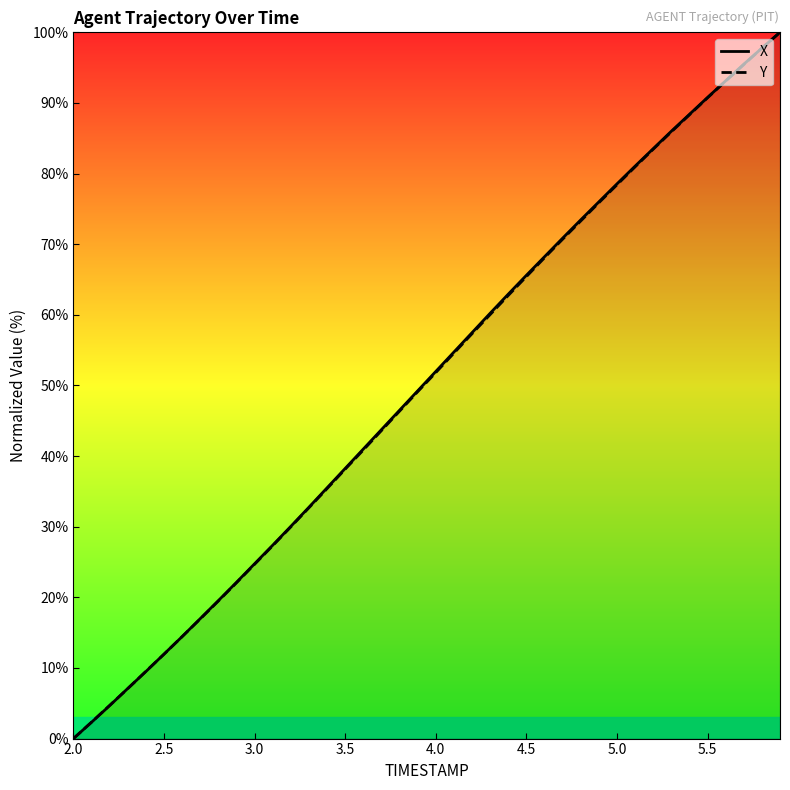

Is it true that Y equals 65.4 at 4.5?

True